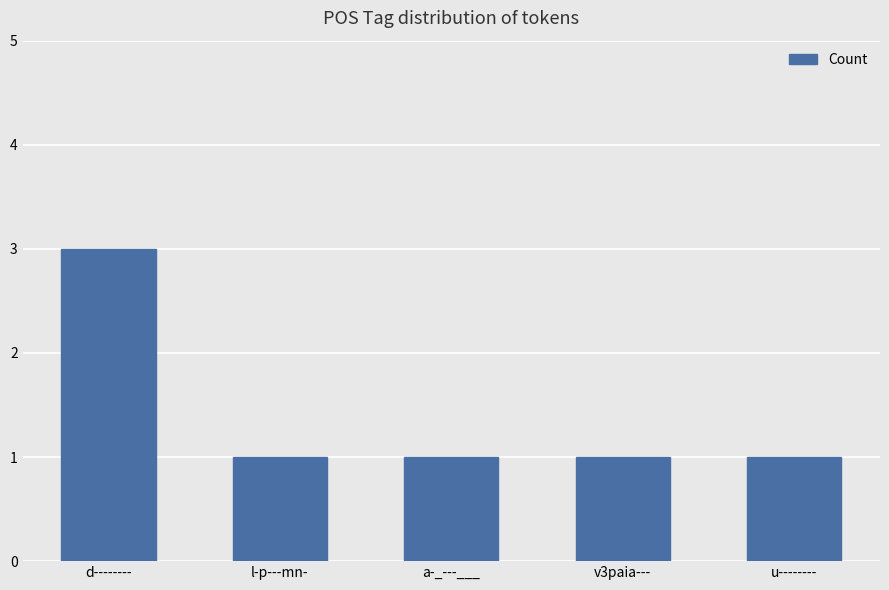

What is the value of the 5th bar from the left?

1